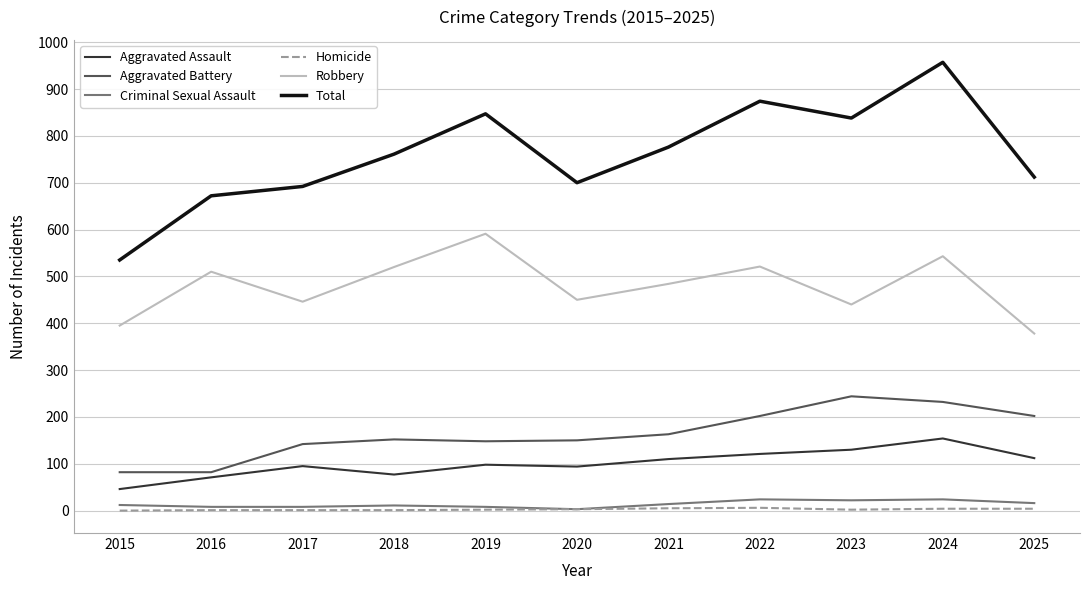

What is the lowest value of the Aggravated Battery series?

82